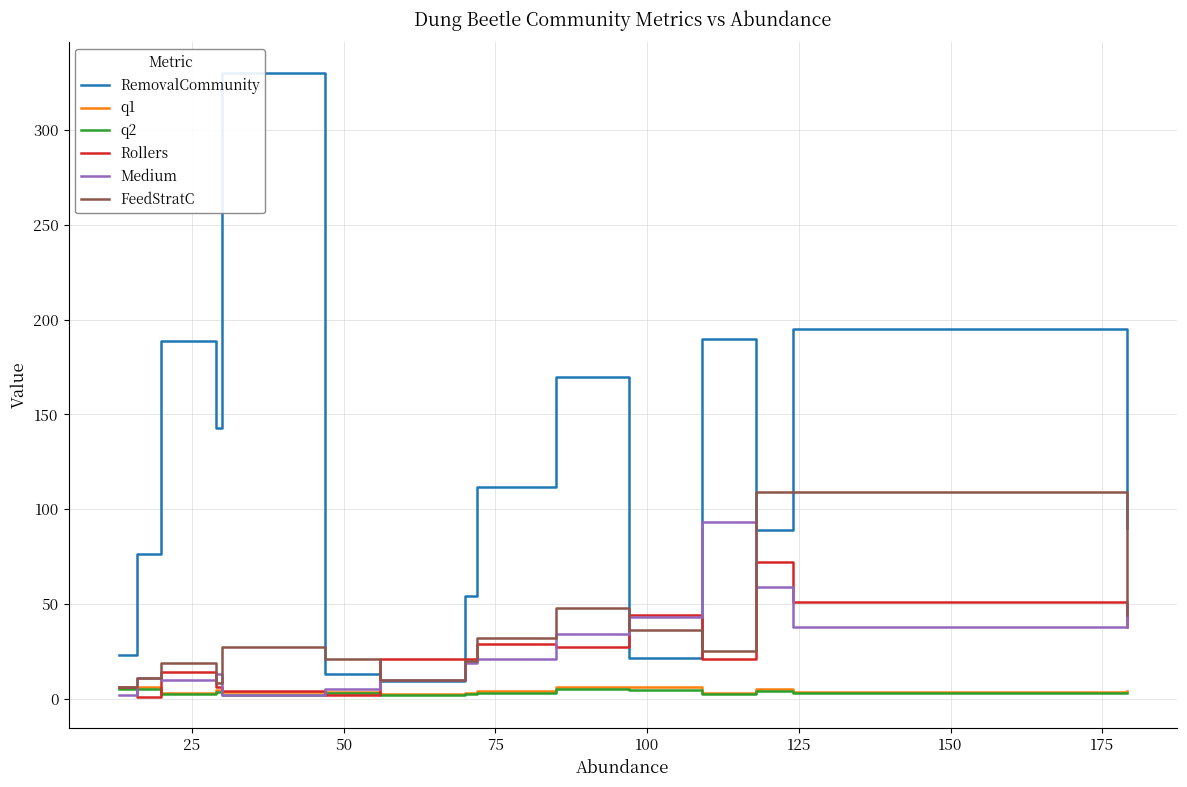

Reading right to left, what are all the values shown in this chart?

RemovalCommunity: 90.0	195.0	89.1	189.7	21.6	170.0	111.7	54.0	9.1	12.7	330.0	143.0	188.7	76.2	23.2
q1: 4.1	3.7	4.9	3.0	6.0	6.0	4.1	2.7	2.4	3.6	3.3	4.4	3.1	6.0	5.3
q2: 2.8	2.9	4.0	2.6	4.6	5.1	3.0	2.2	1.7	3.0	2.1	3.6	2.3	5.1	4.8
Rollers: 38.0	51.0	72.0	21.0	44.0	27.0	29.0	21.0	21.0	2.0	4.0	6.0	14.0	1.0	6.0
Medium: 50.0	38.0	59.0	93.0	43.0	34.0	21.0	19.0	10.0	5.0	2.0	13.0	10.0	11.0	2.0
FeedStratC: 44.0	109.0	109.0	25.0	36.0	48.0	32.0	20.0	10.0	21.0	27.0	8.0	19.0	11.0	6.0